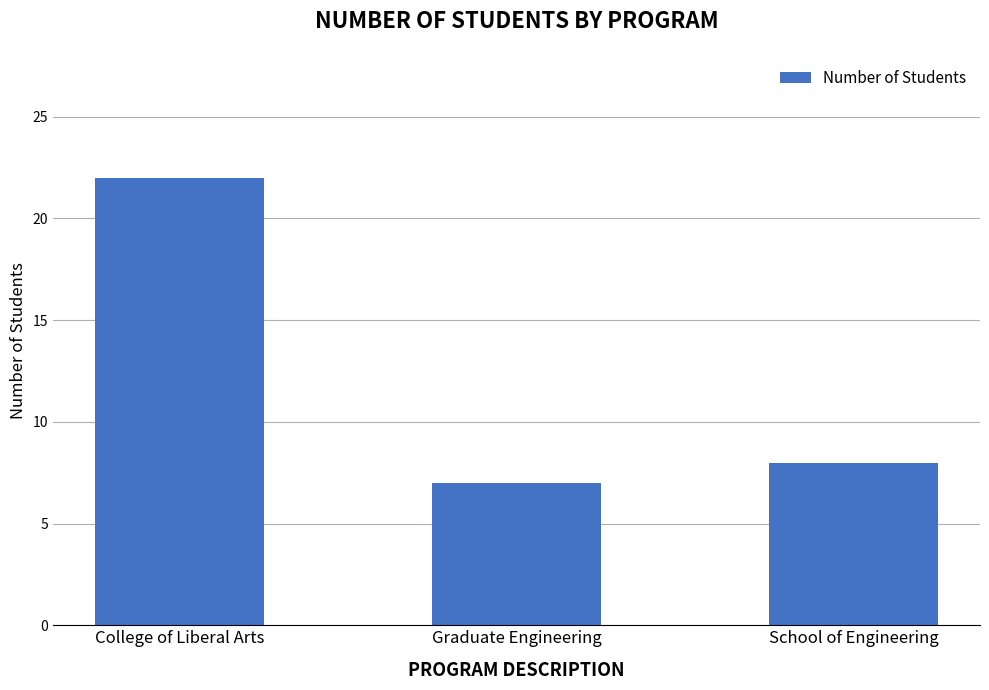

The value at School of Engineering is 8. True or false?

True